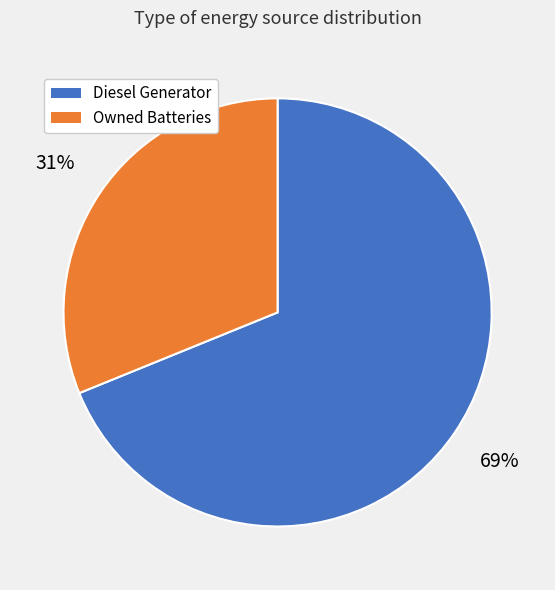

To the nearest percent, what is the difference between the largest and smallest slice percentages?

38%